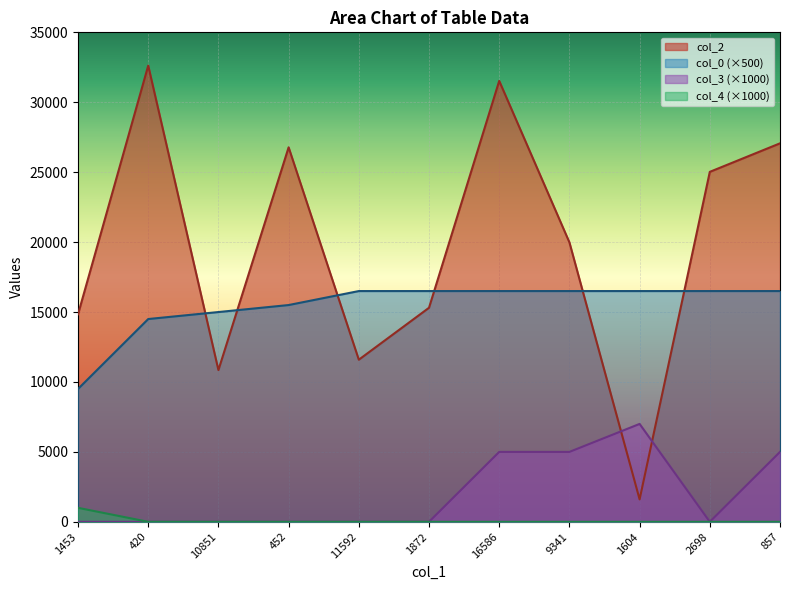

What is the difference between the highest and lowest values at 2698?

25024